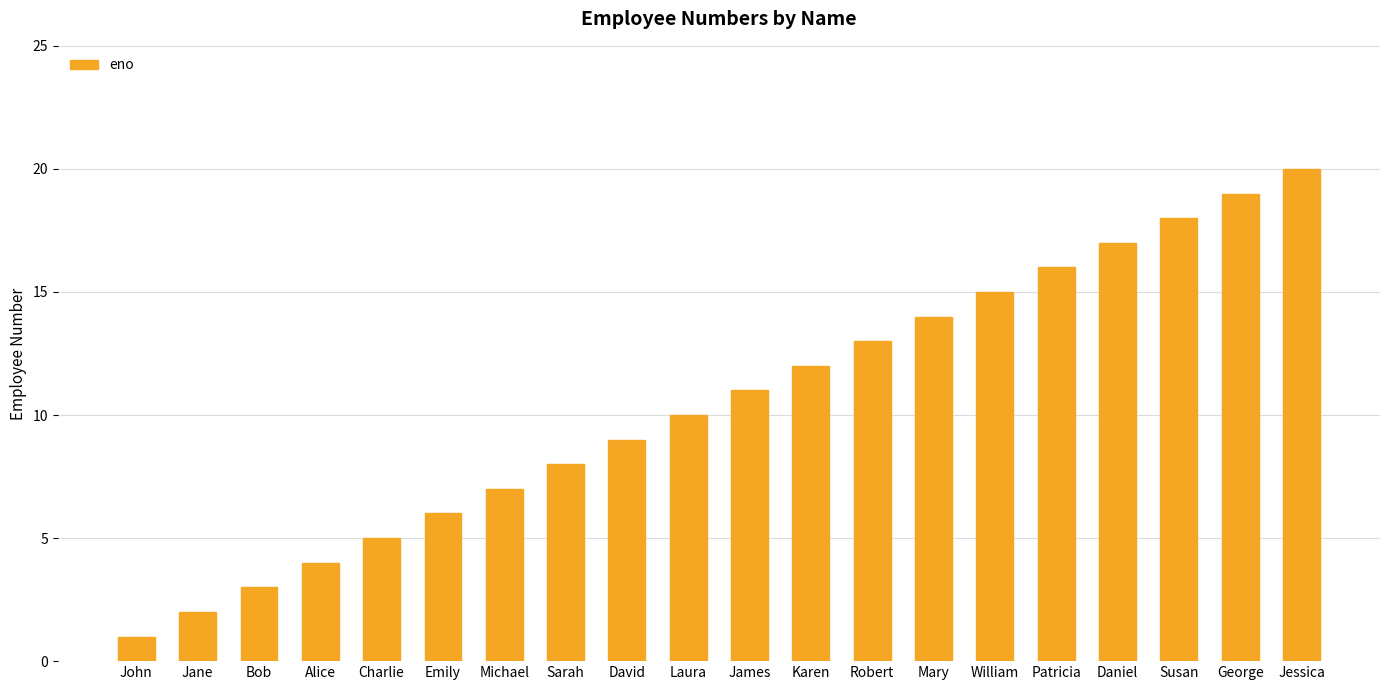

Does the chart contain stacked bars?

No